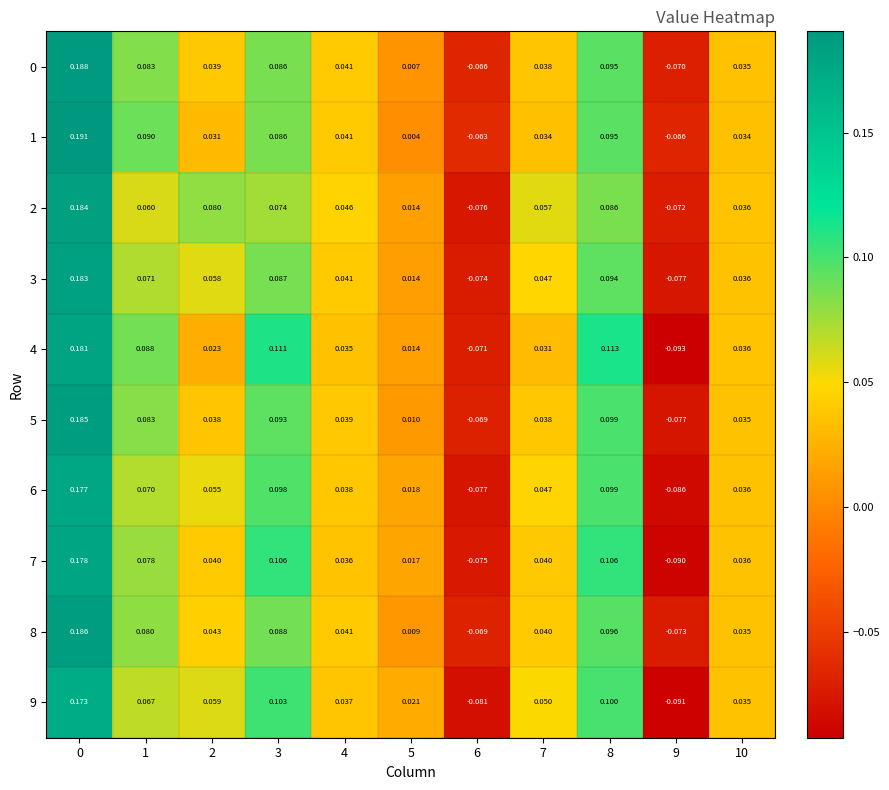

Is the value of 0 at 5 greater than the value of 7 at 6?

Yes